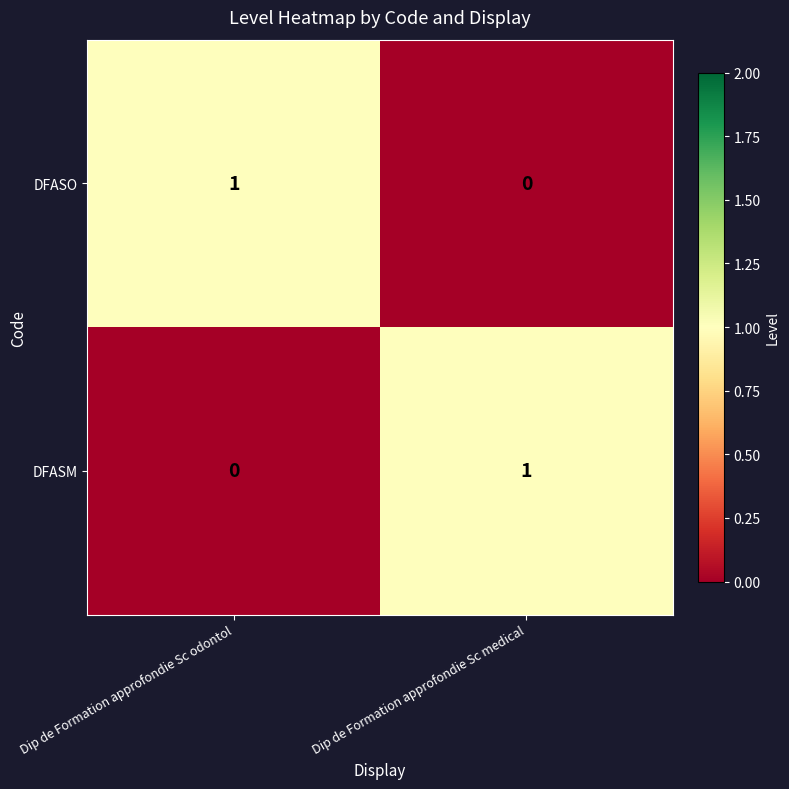

Count the number of data series in this chart.

2